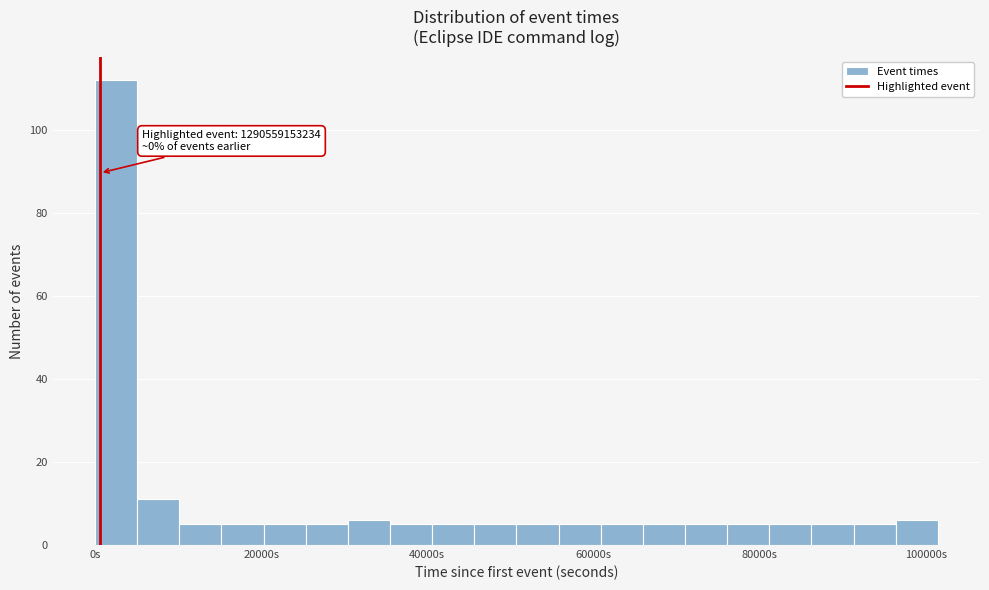

Around what value on the x-axis is the tallest bar? Give the approximate position of its centre, as read against the axis.

2000